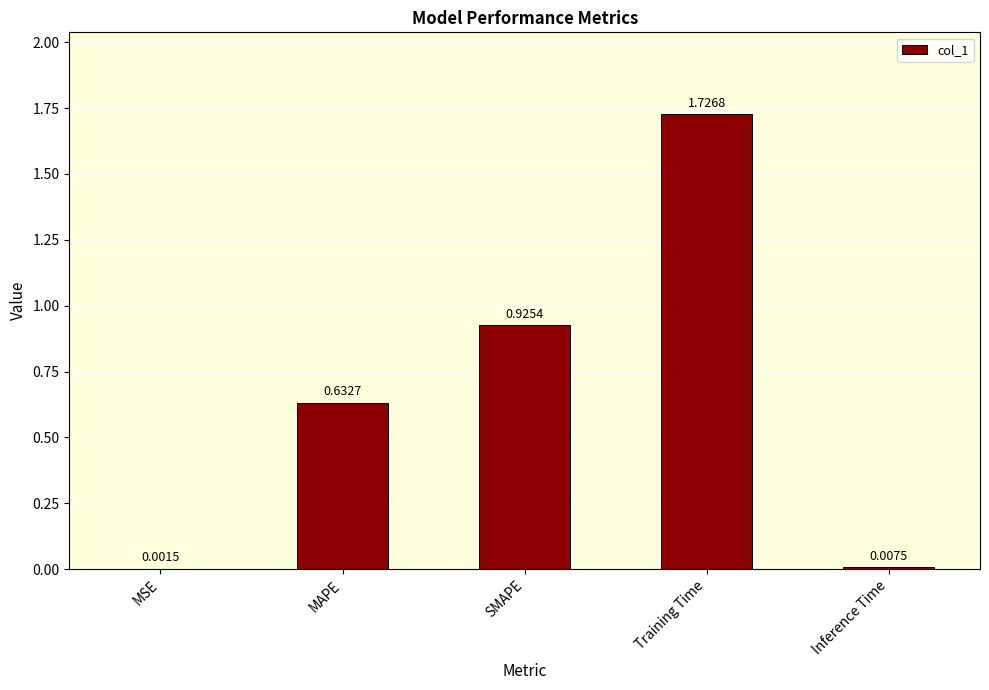

Which label corresponds to the largest value in the chart?

Training Time